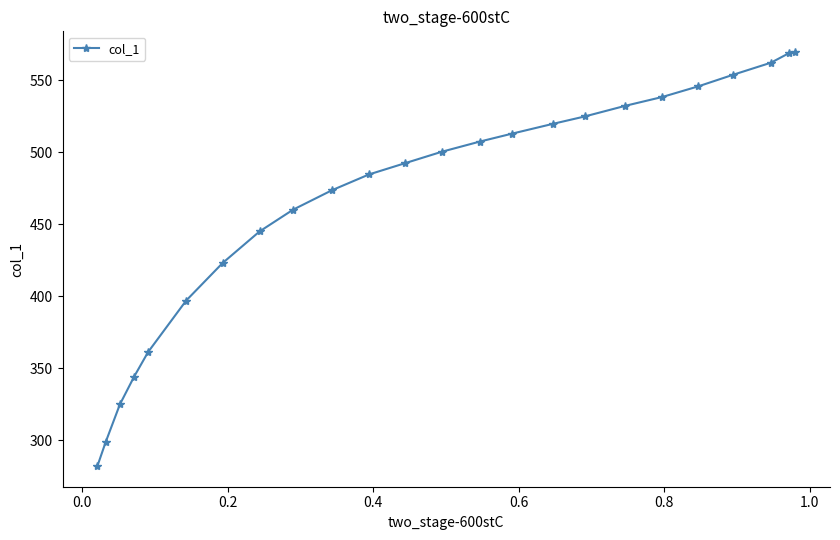

What is the average value?

467.7